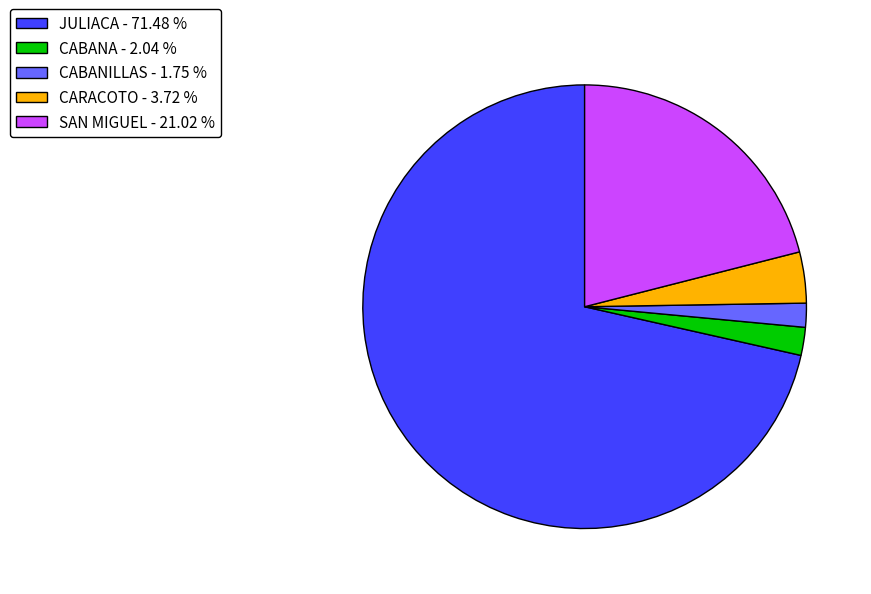

Does JULIACA represent more than half of the total?

Yes